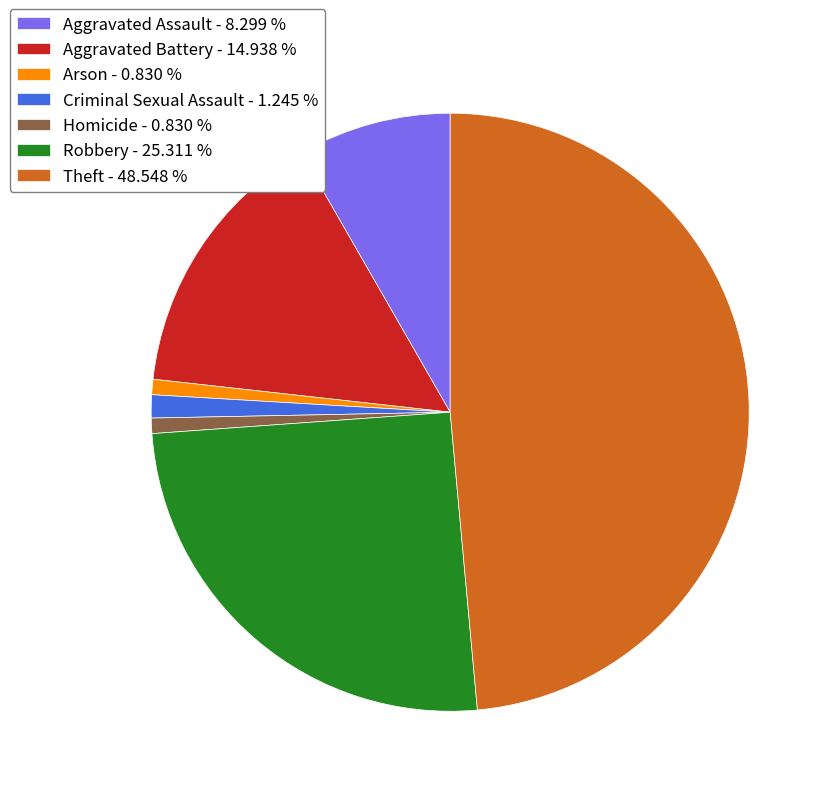

Combined, do Homicide and Criminal Sexual Assault account for over 50%?

No